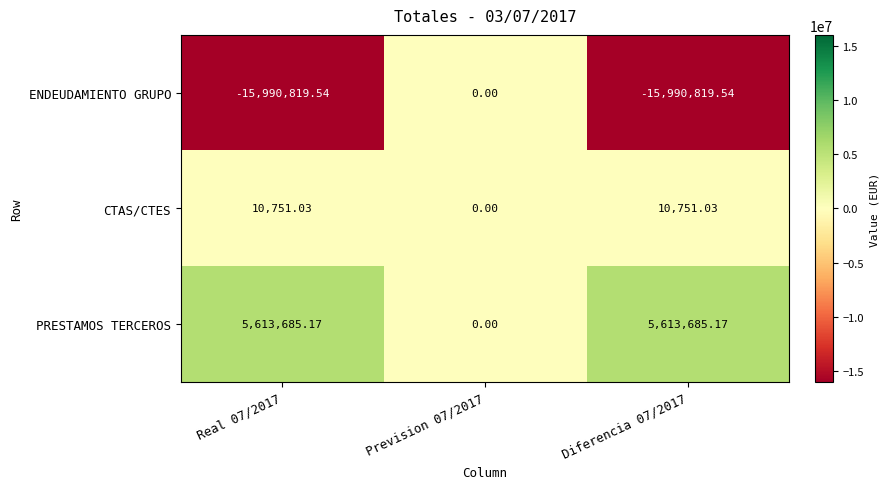

Rank the series at Real 07/2017 from lowest to highest value.

ENDEUDAMIENTO GRUPO, CTAS/CTES, PRESTAMOS TERCEROS